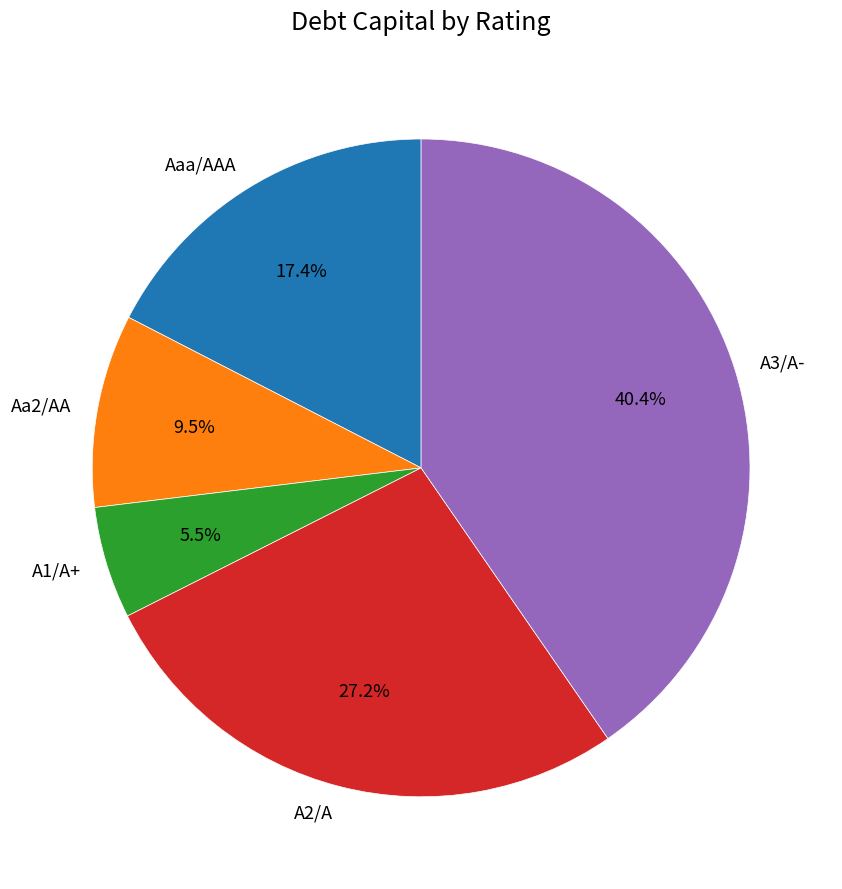

How many slices are in this pie chart?

5